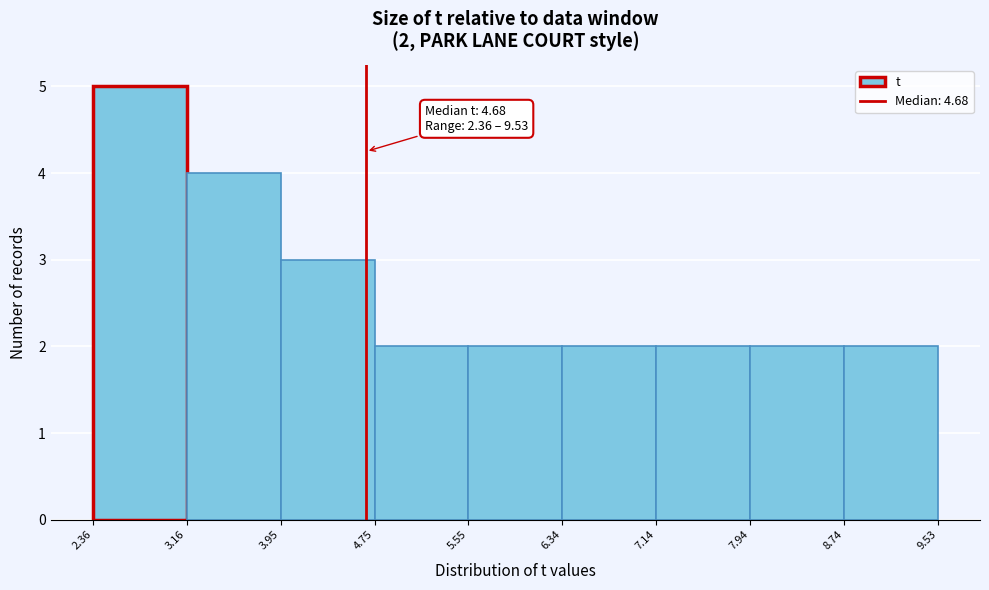

Which range on the x-axis has the tallest bar?

2.36 to 3.16